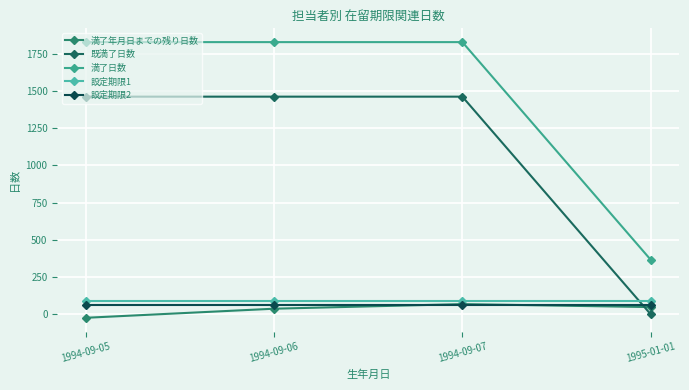

Which series changed the most between 1994-09-05 and 1994-09-06?

満了年月日までの残り日数